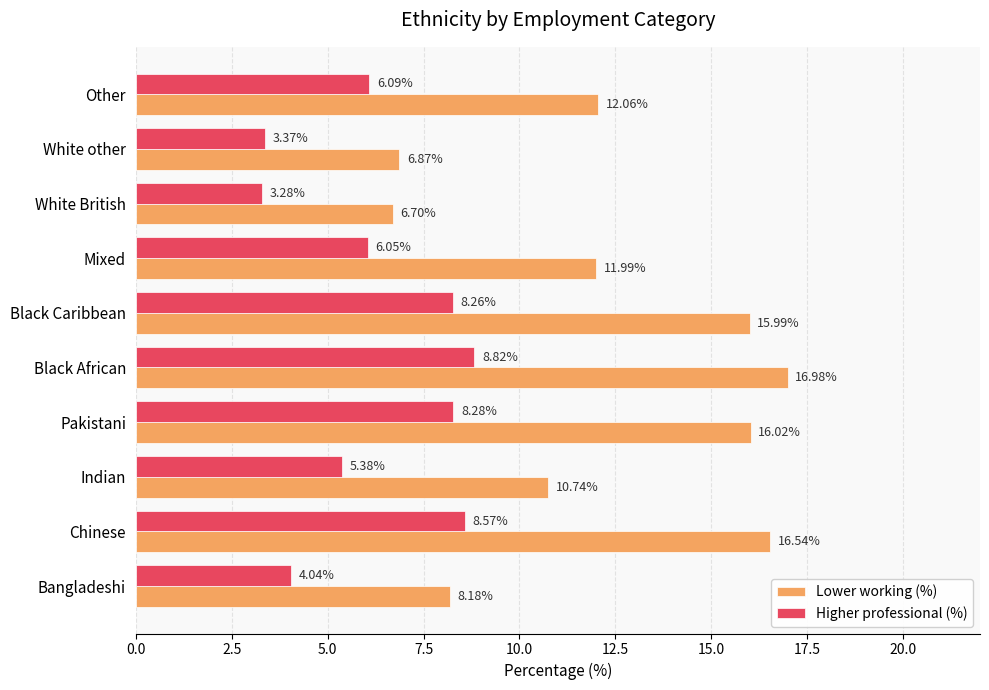

At which category is the sum across all series the highest?

Black African